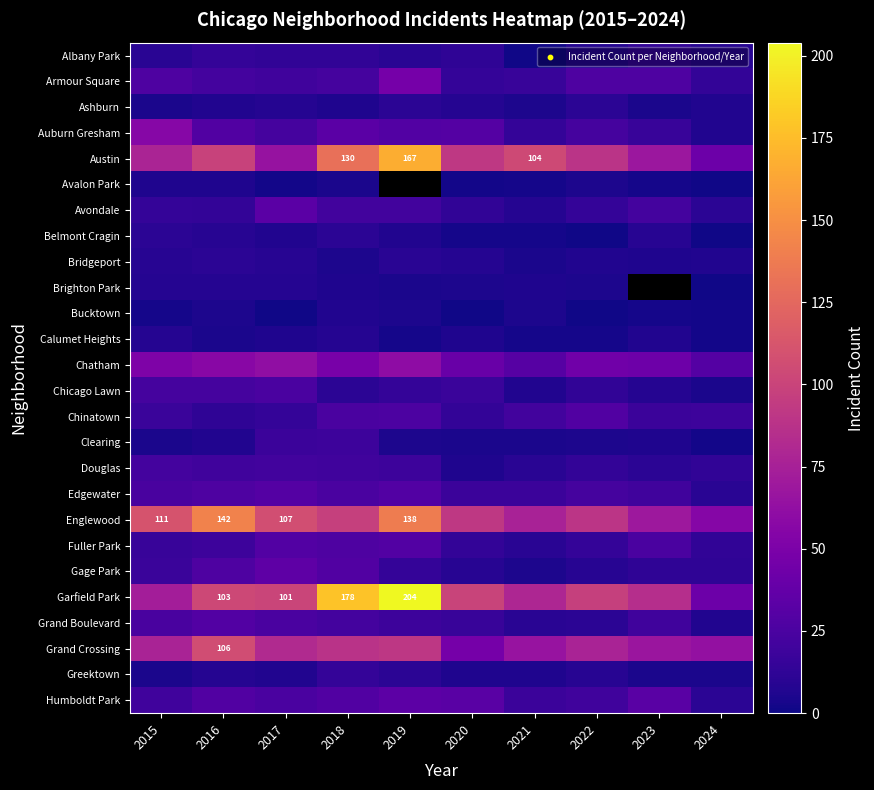

What is the maximum value for Clearing?

19.0